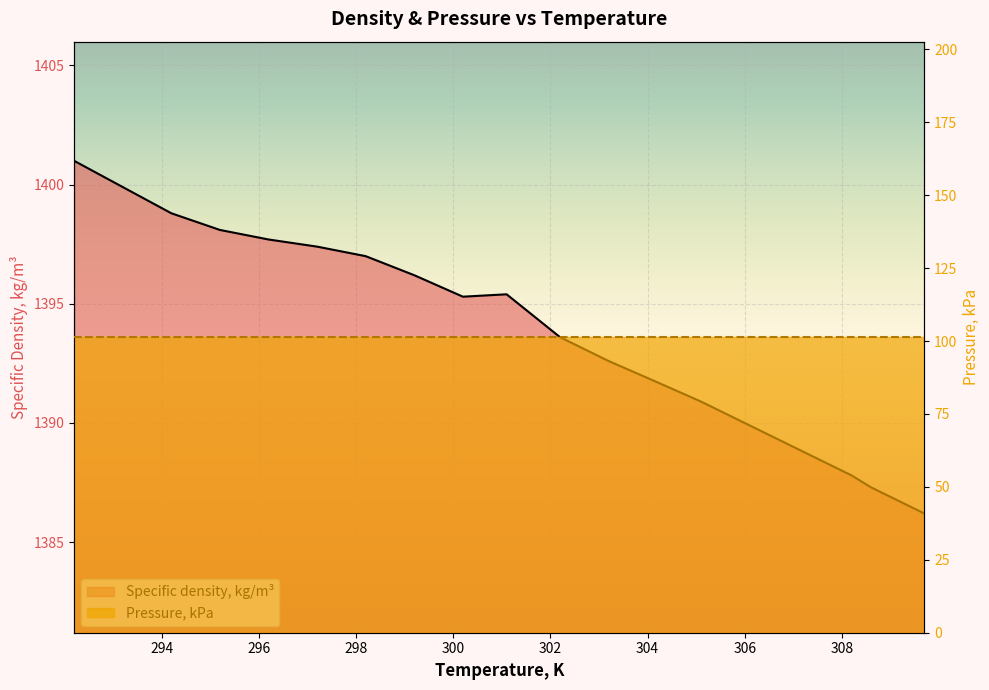

Rank the series by their maximum value, from lowest to highest.

Pressure, kPa, Specific density, kg/m³